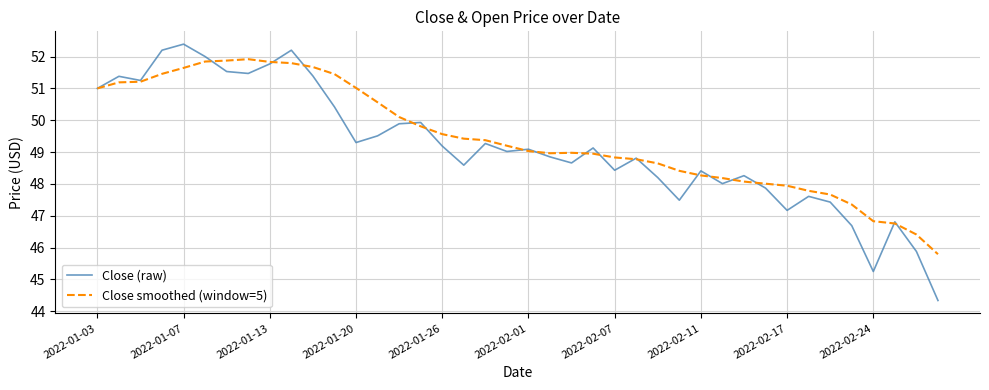

Does the chart have visible grid lines?

Yes